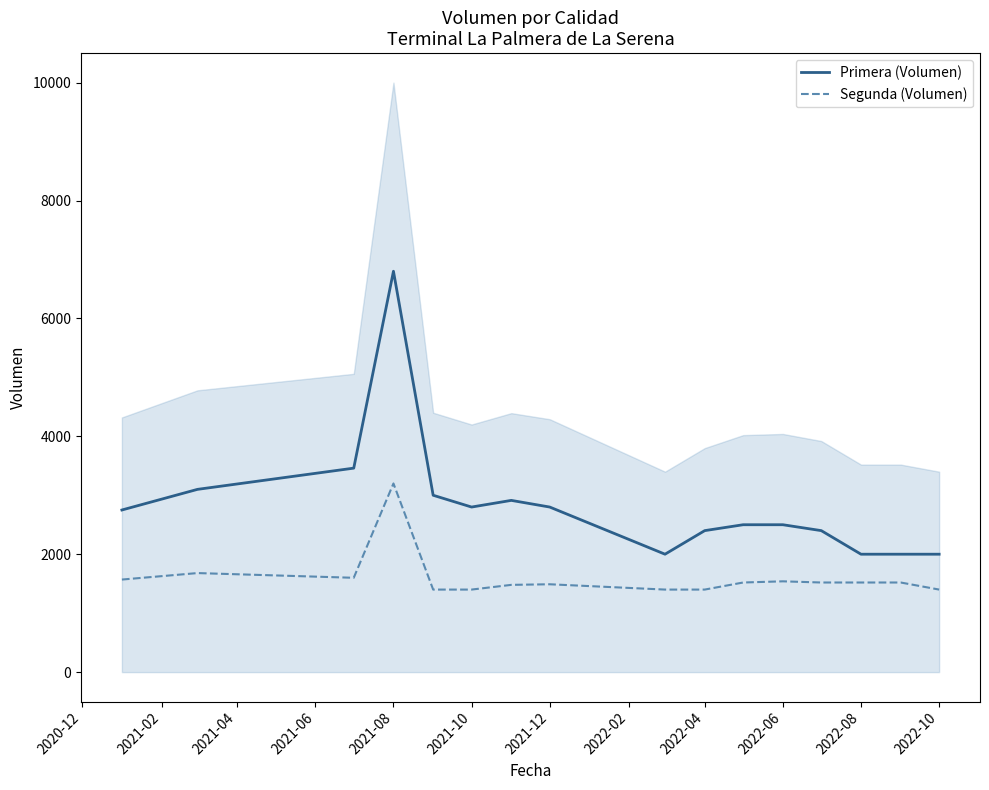

True or false: Primera (Volumen) has a value of 2838 at 2022-08.

False